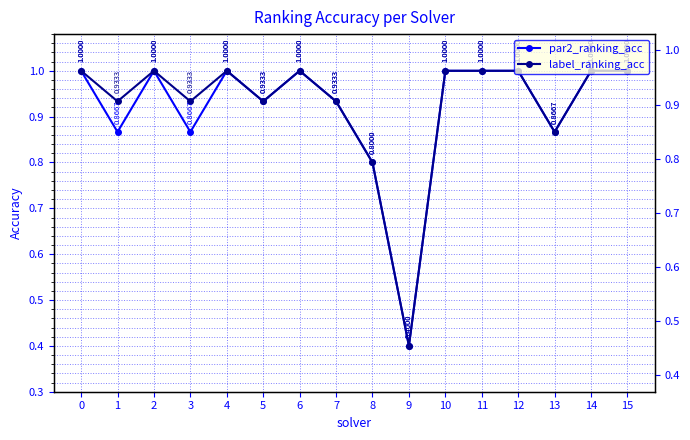

Read the par2_ranking_acc value at 8.

0.8